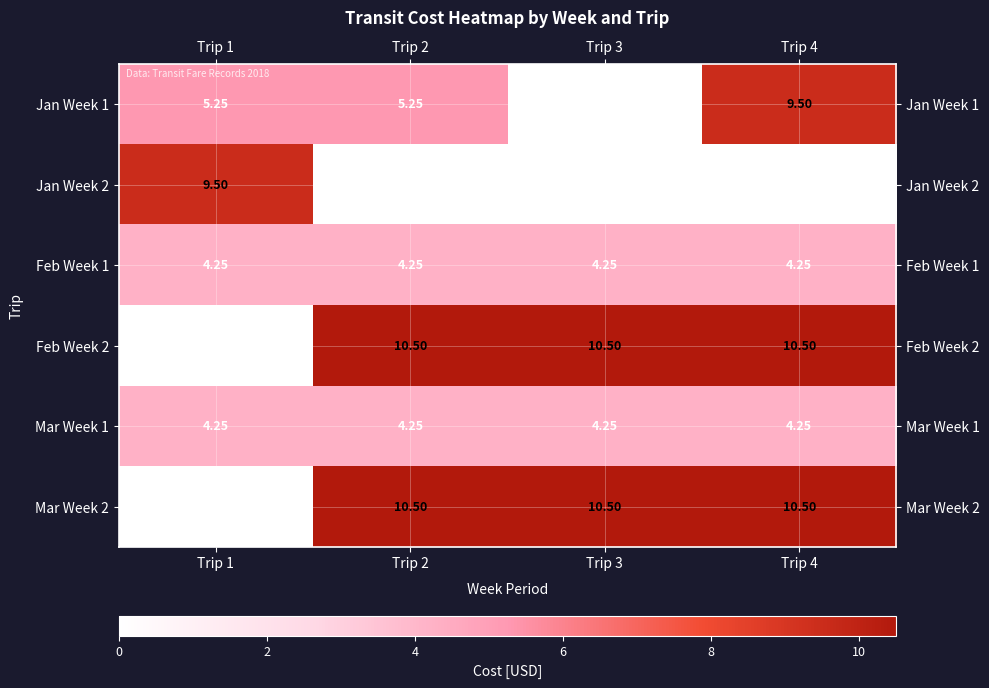

Is the value of Mar Week 2 at Trip 2 greater than the value of Mar Week 1 at Trip 3?

Yes